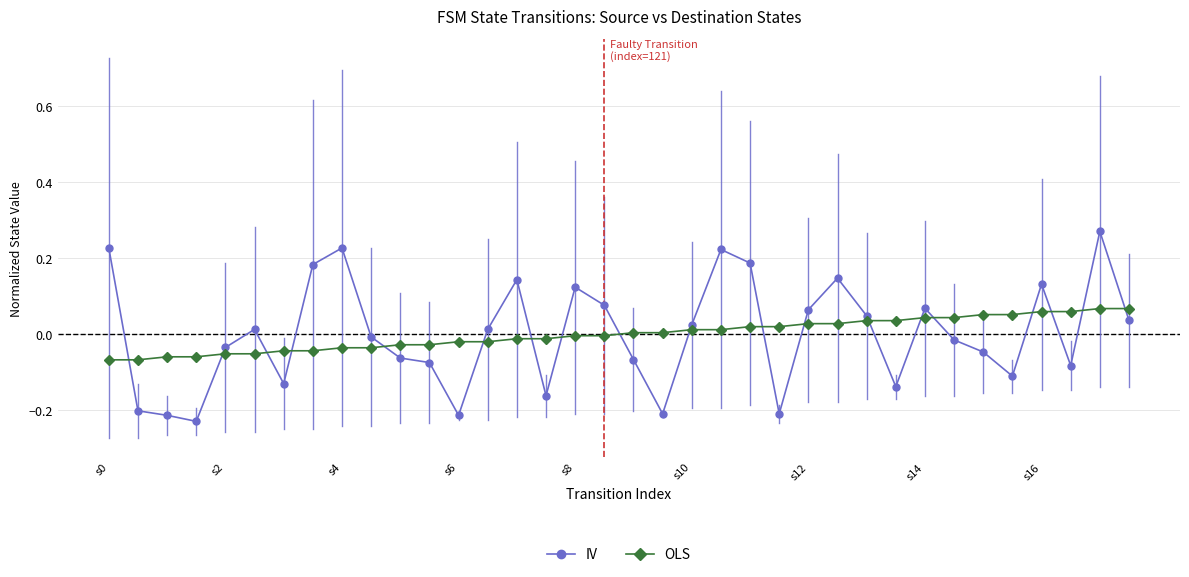

Does the chart have visible grid lines?

Yes